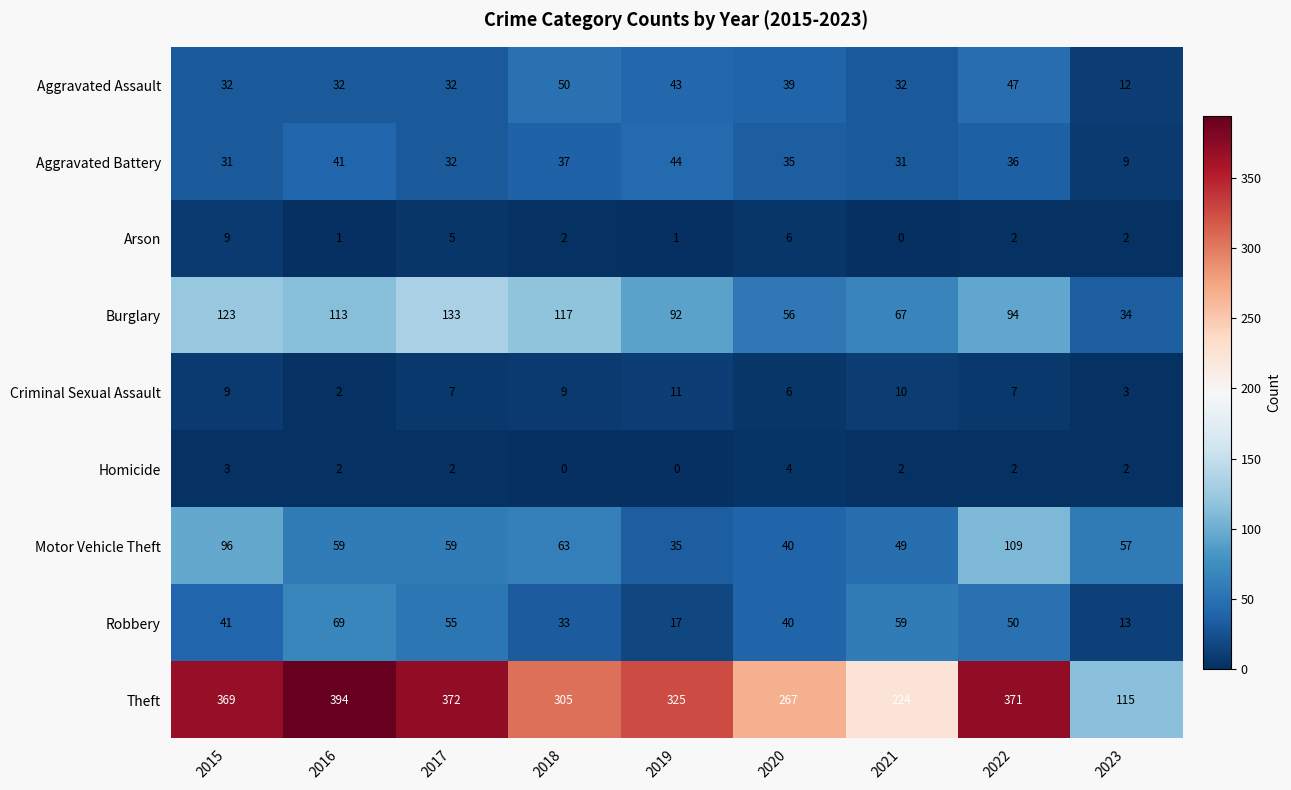

List the labels in order of Robbery value, smallest first.

2023, 2019, 2018, 2020, 2015, 2022, 2017, 2021, 2016